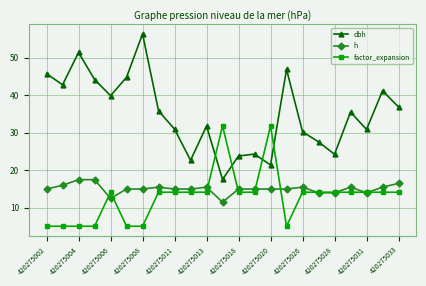

What is the highest value of the h series?

17.5